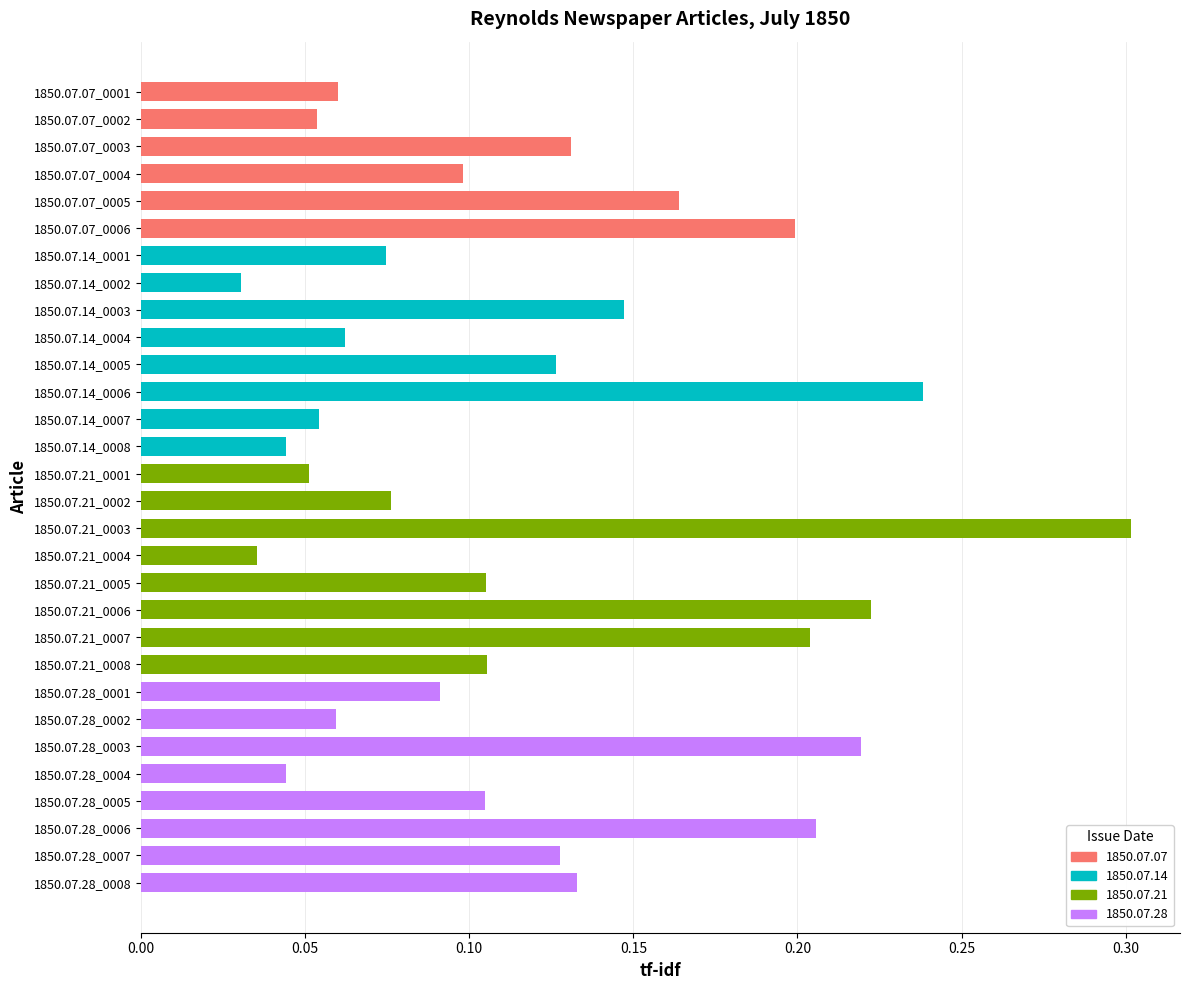

What position from the bottom is 1850.07.21_0004?

13